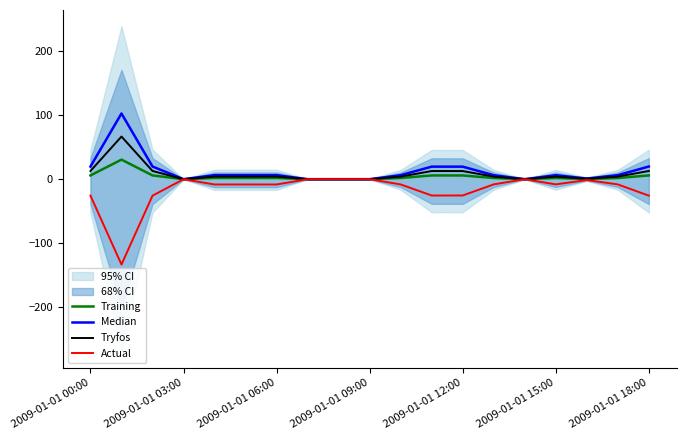

How many data points in Actual are less than -8?

13